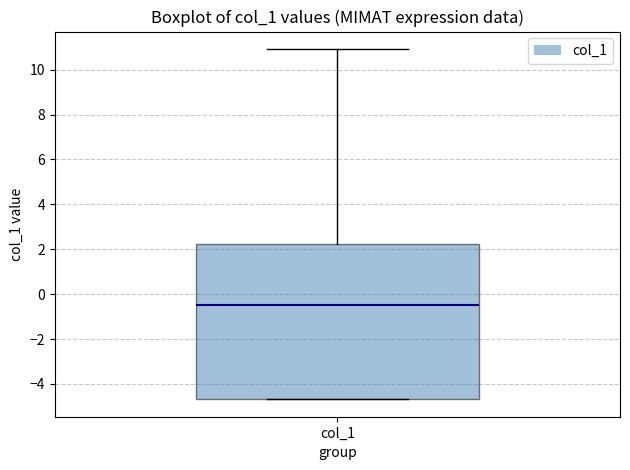

Where is the upper edge of the box for col_1 on the y-axis? The values are not printed on the chart, so give them approximately, as read against the axis.

2.2